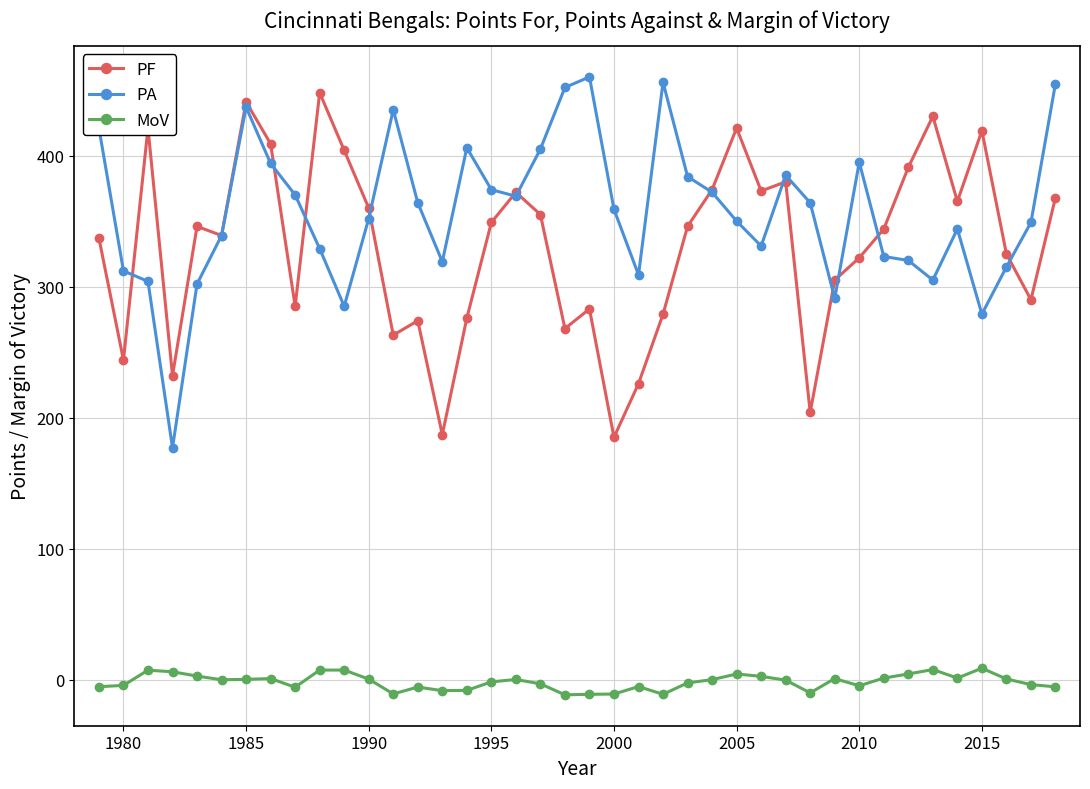

True or false: MoV and PF cross at least once.

False